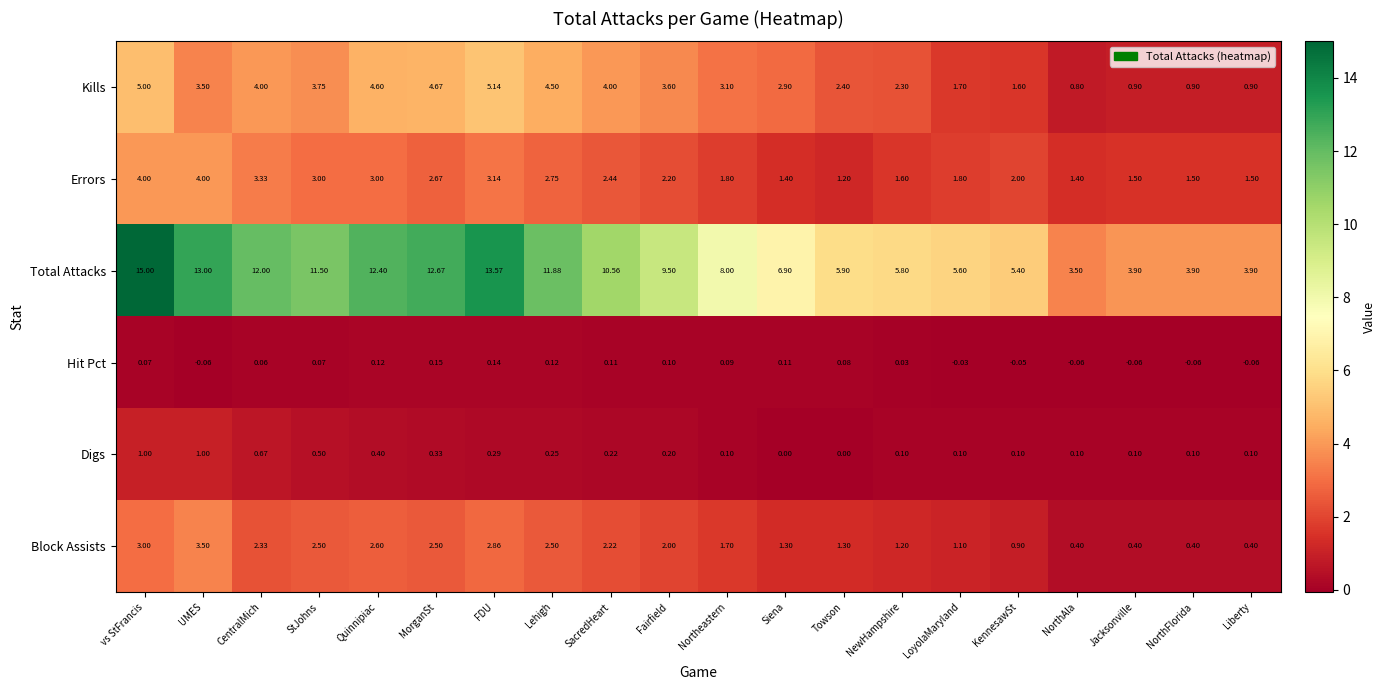

Between Fairfield and NewHampshire, which series saw the biggest shift?

Total Attacks